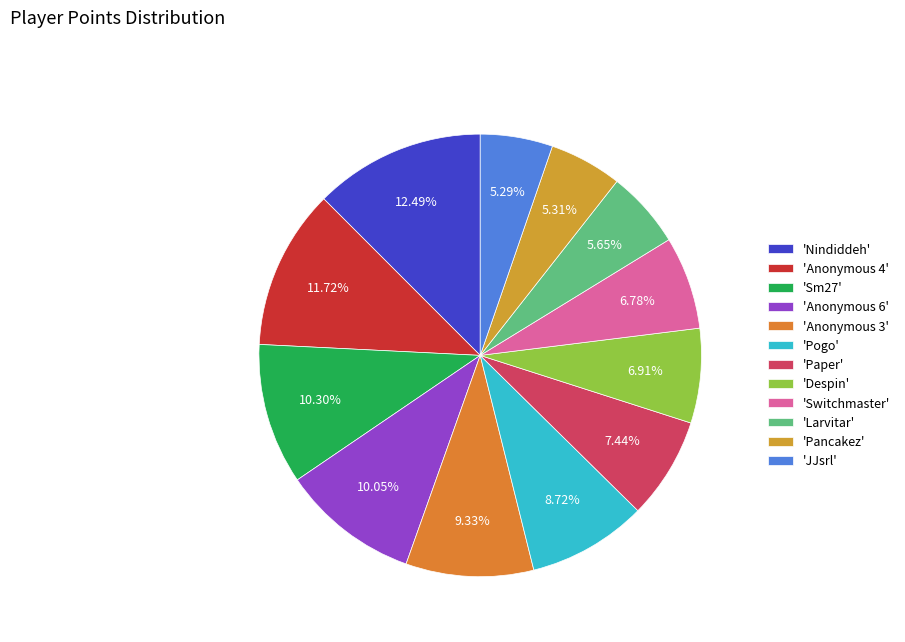

How many segments does this pie chart have?

12